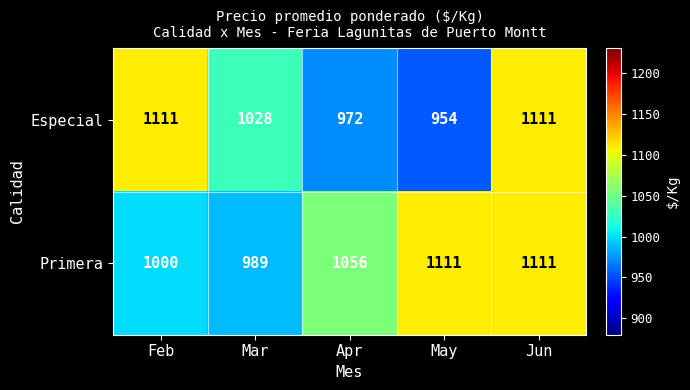

Reading right to left, transcribe all the data shown in this chart.

Especial: 1111	954	972	1028	1111
Primera: 1111	1111	1056	989	1000